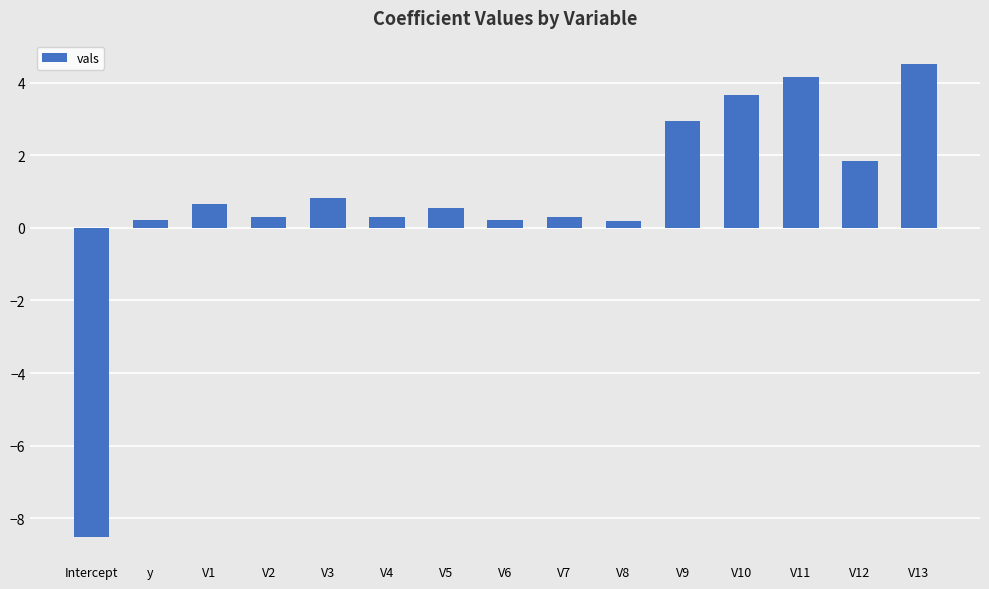

True or false: the data shows 1.3 at V13.

False